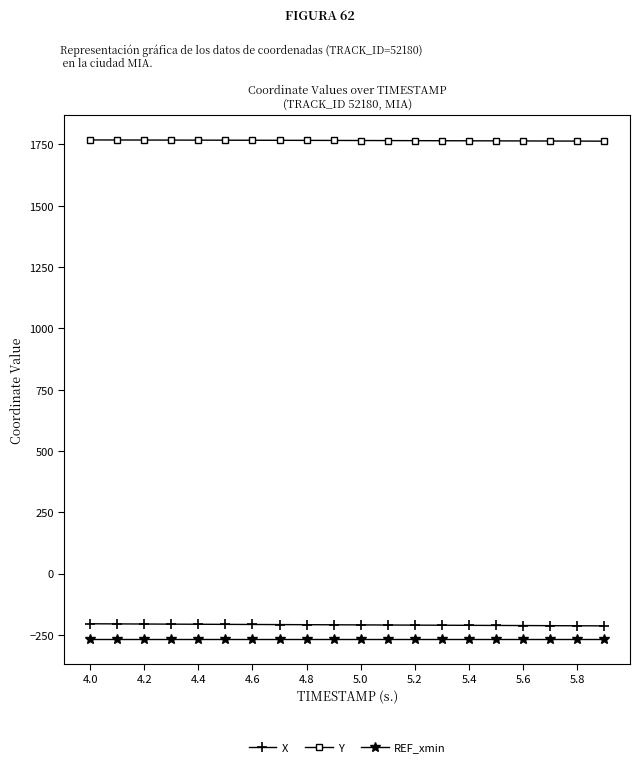

At how many categories does at least one series exceed 331?

20